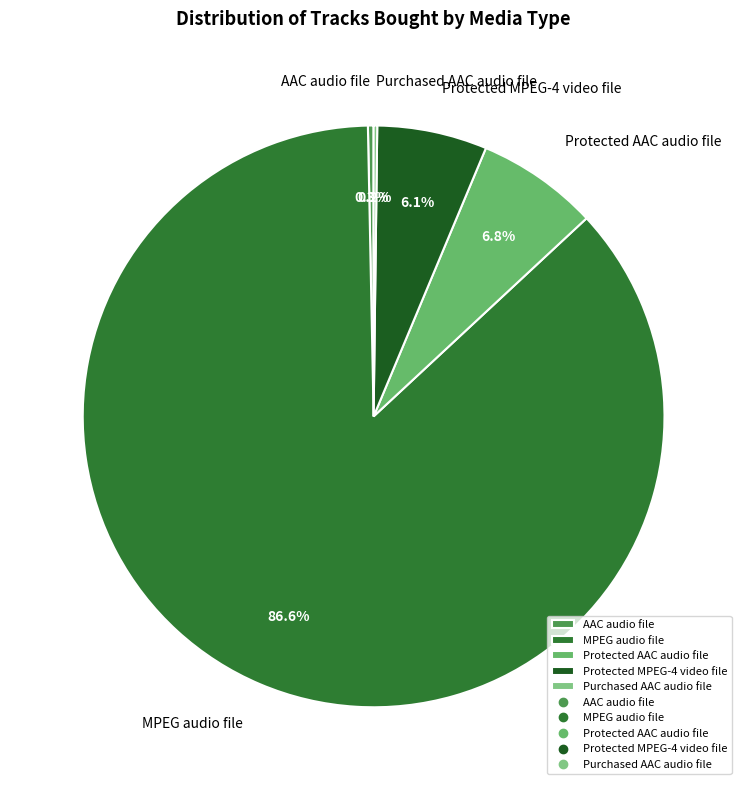

Between Protected MPEG-4 video file and AAC audio file, which is larger?

Protected MPEG-4 video file